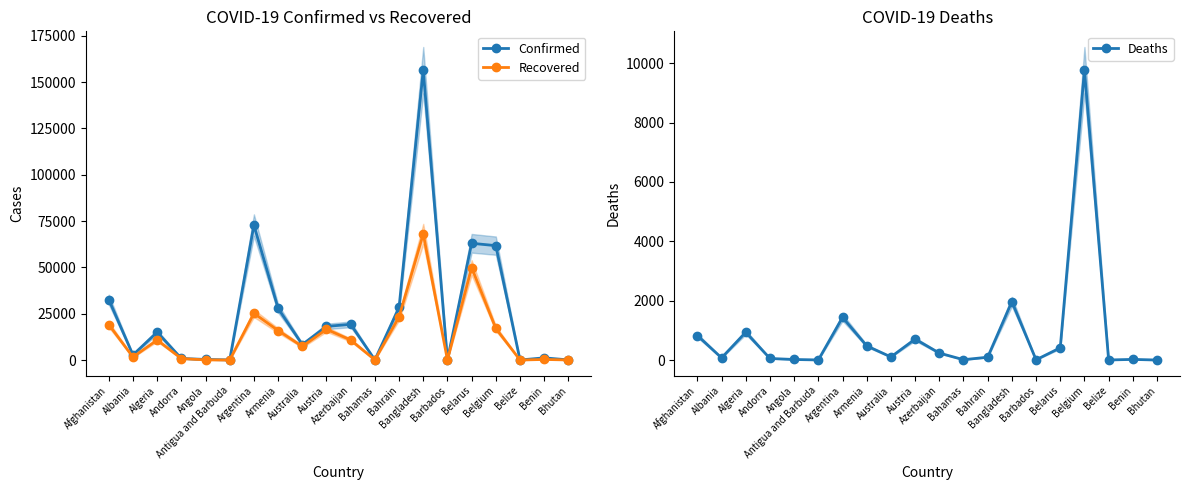

What is the greatest value displayed?

156391